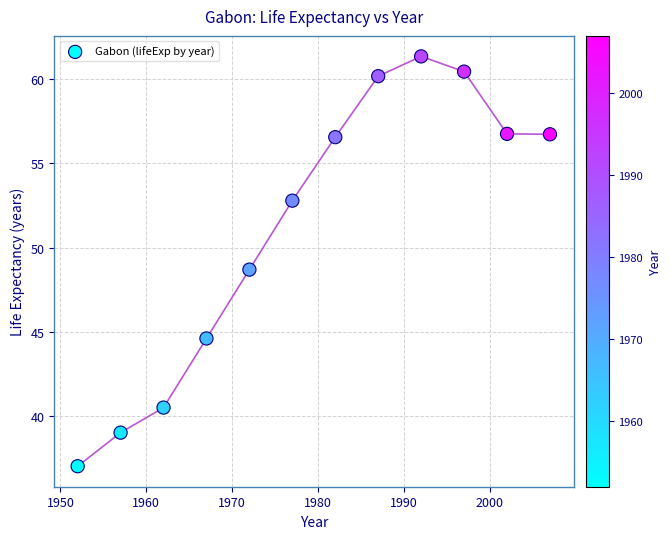

What Y value in the scatter plot is closest to 49?

48.7